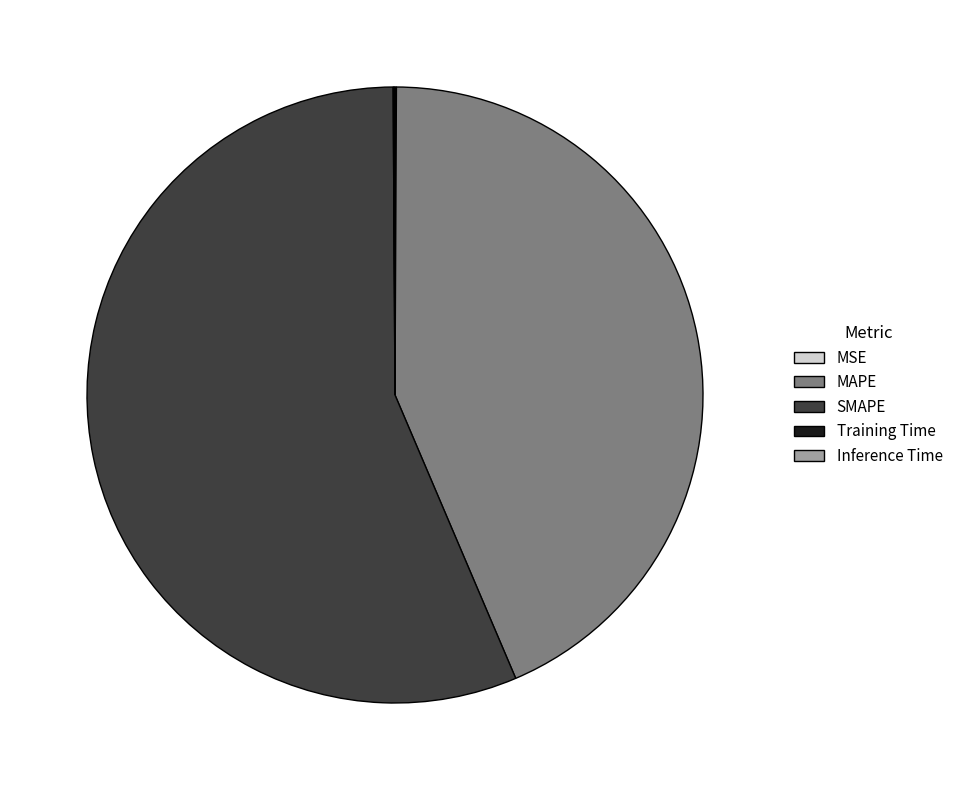

Is SMAPE the majority of the pie?

Yes